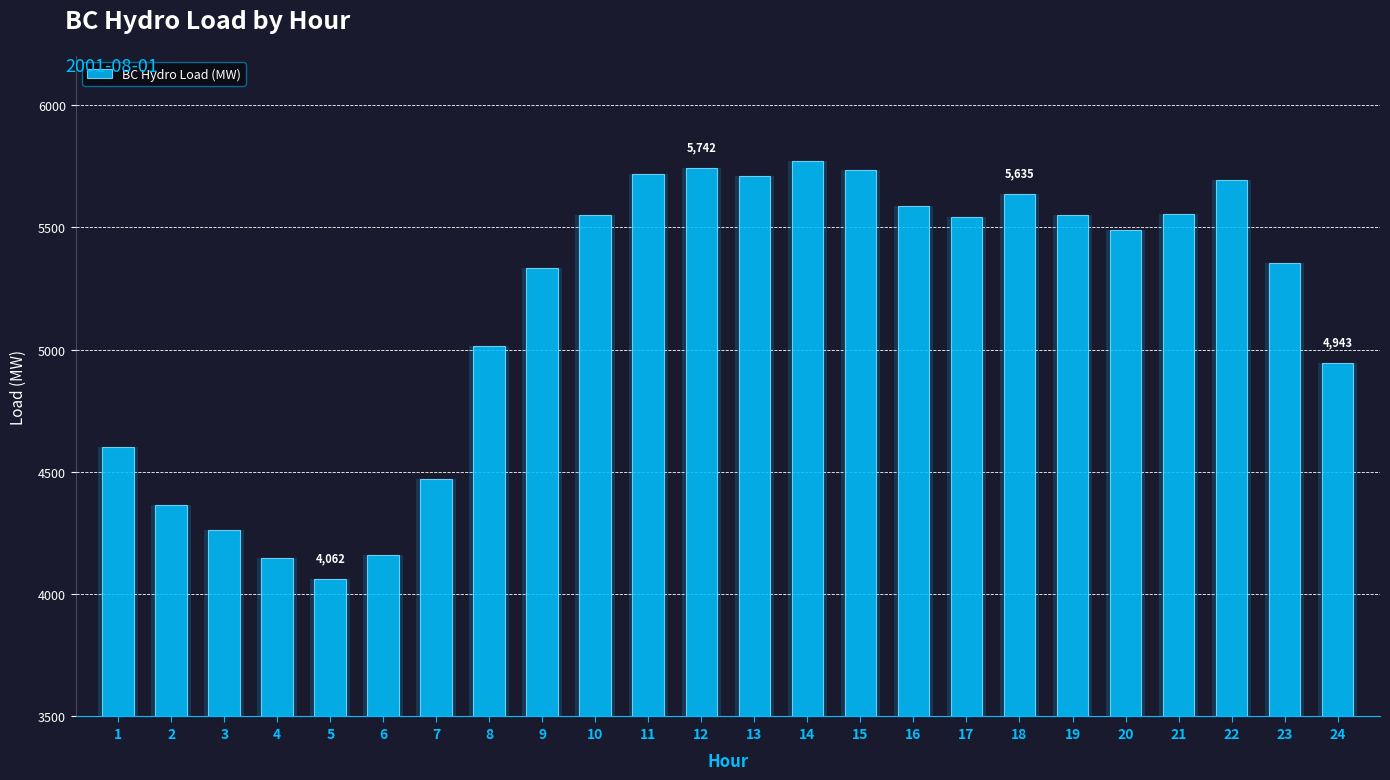

Rank the categories by value from highest to lowest.

14, 12, 15, 11, 13, 22, 18, 16, 21, 10, 19, 17, 20, 23, 9, 8, 24, 1, 7, 2, 3, 6, 4, 5